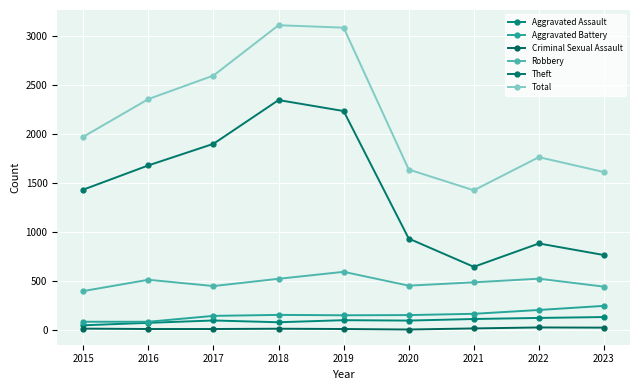

What is the highest value of the Robbery series?

591